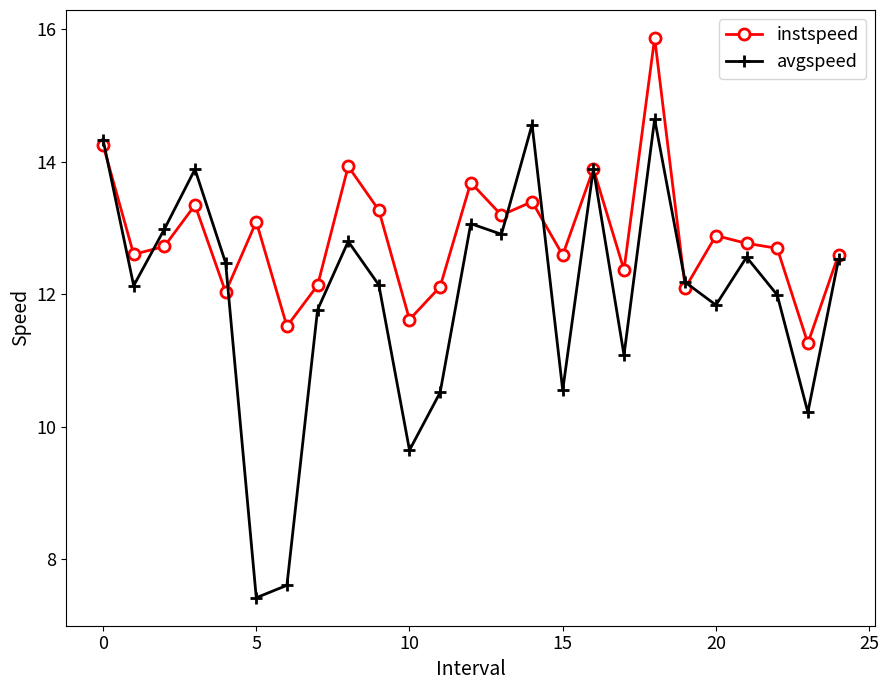

What is the value of the instspeed point at the 6th from the left?

13.1